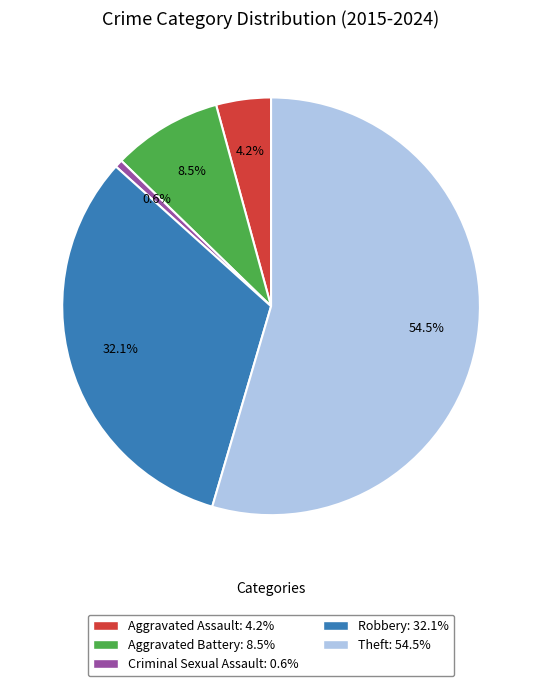

What is the ratio of the value at Robbery to the value at Aggravated Battery?

3.8